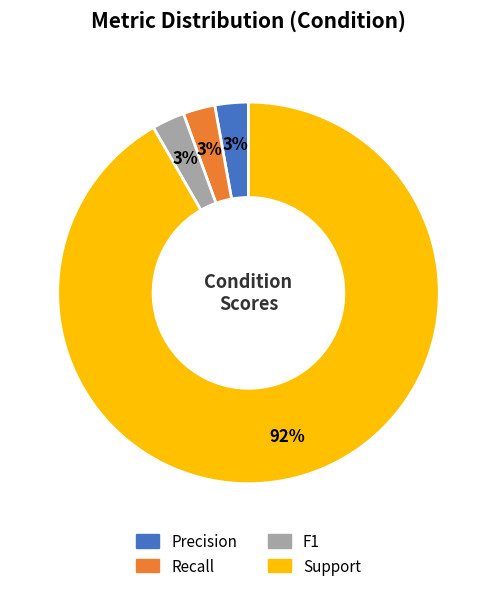

To the nearest percent, what is the average slice percentage?

25%